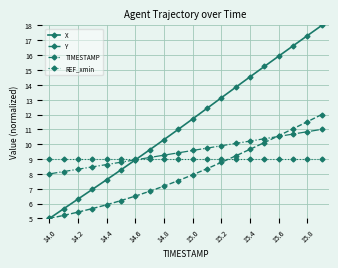

What is the value of the Y point at the 3rd from the left?

5.4